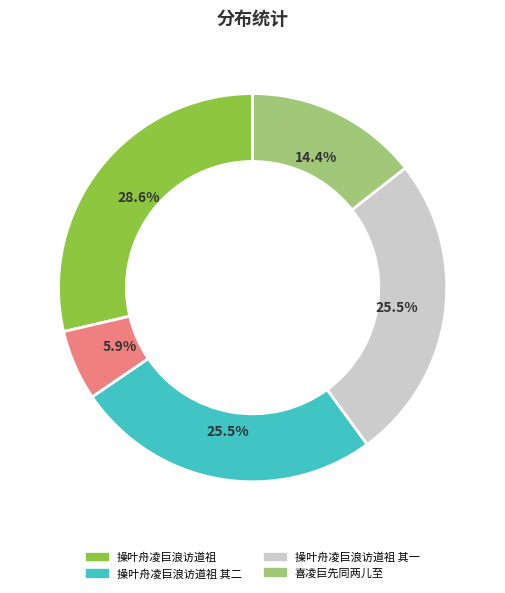

Is there a majority slice in this chart?

No